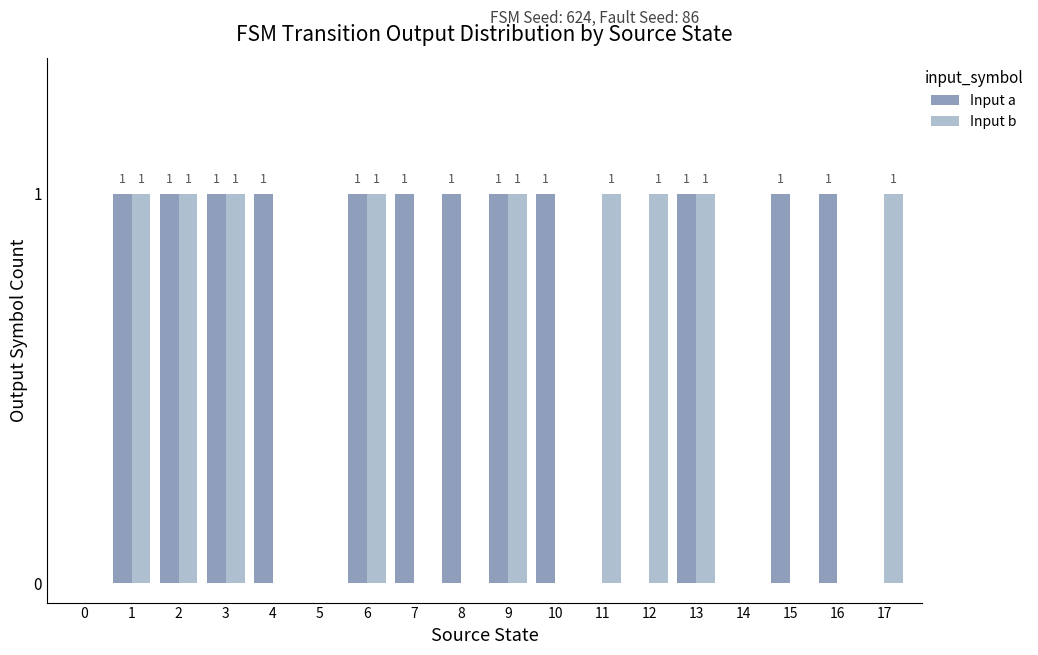

How many positive values does the Input a series have?

12